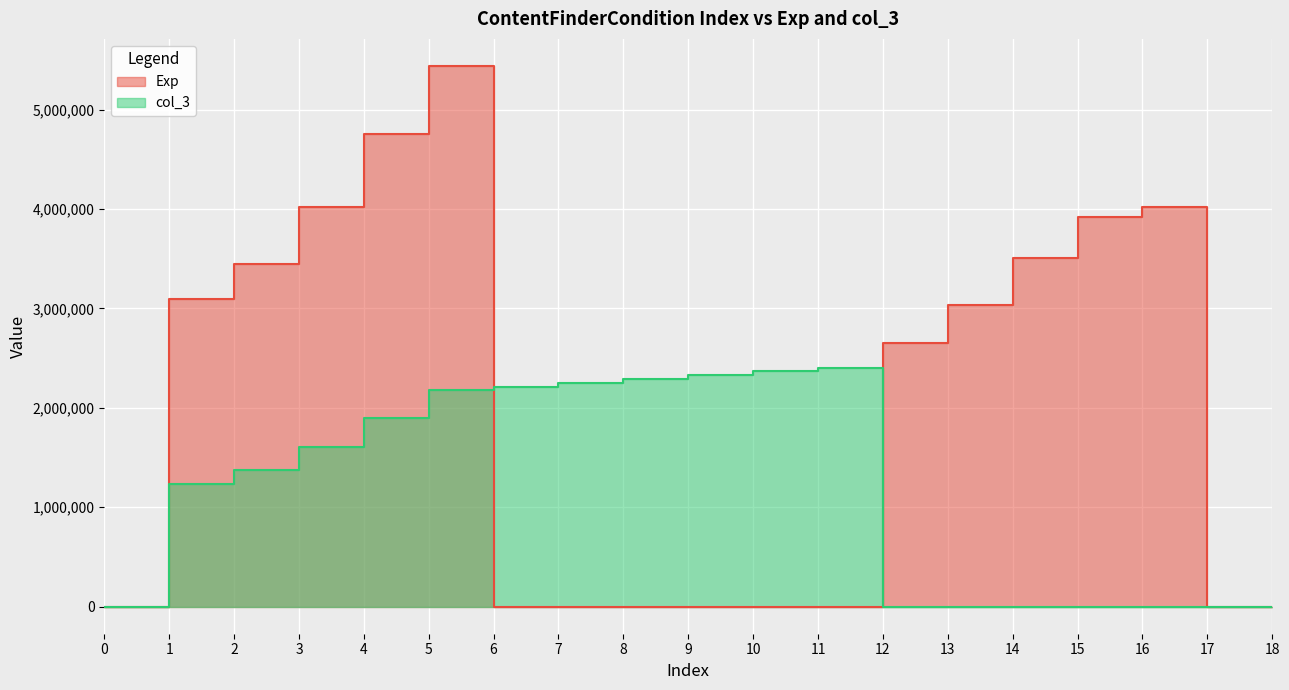

What is the total value across all series at 2?

4818800